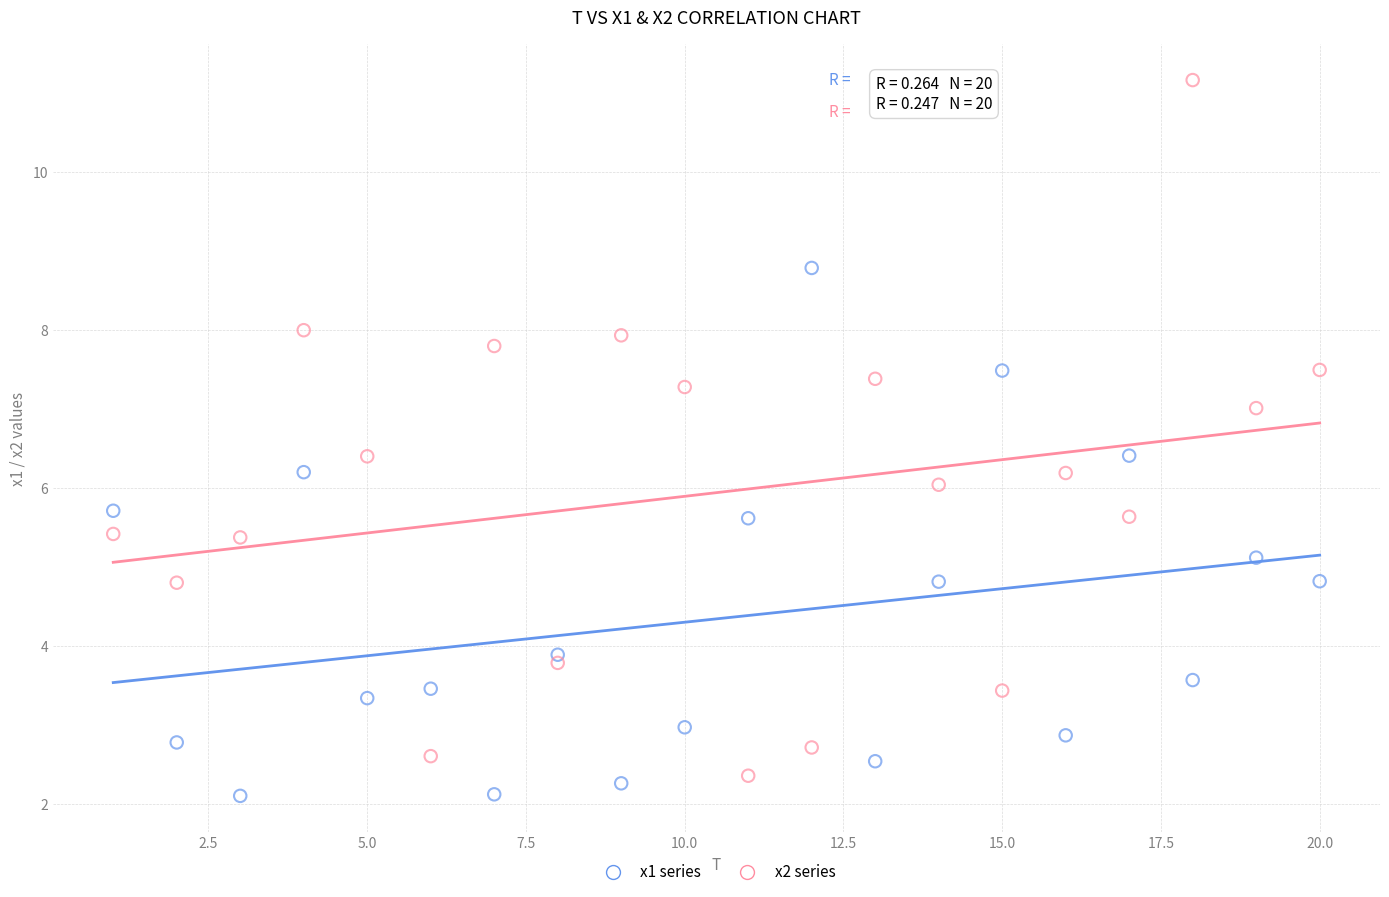

Which series has the widest spread of Y values?

x2 series